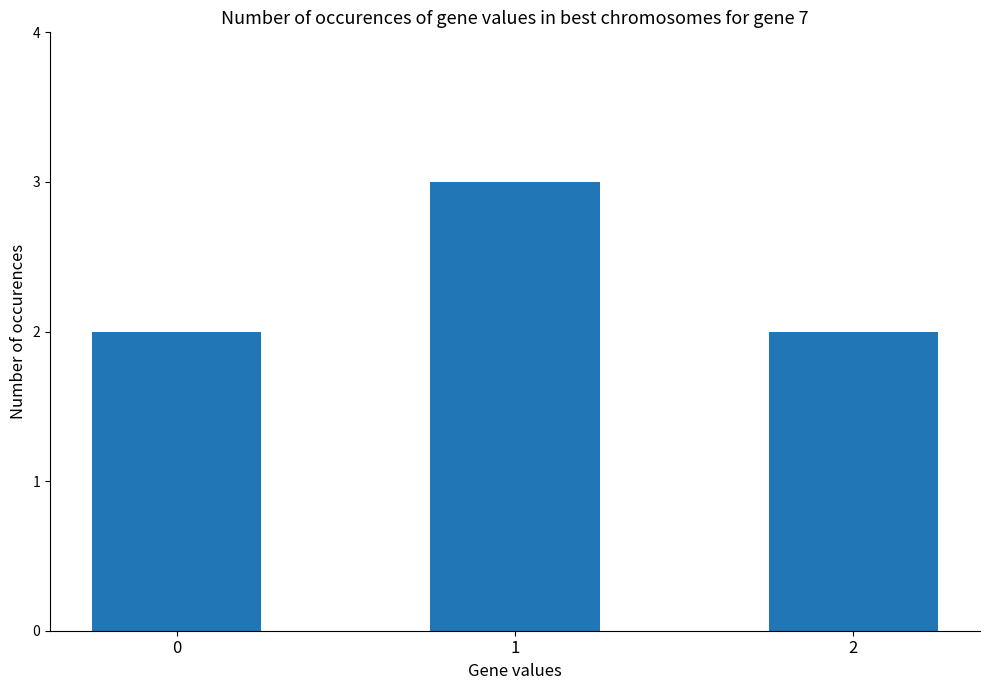

Reading left to right, transcribe all the data shown in this chart.

0=2	1=3	2=2